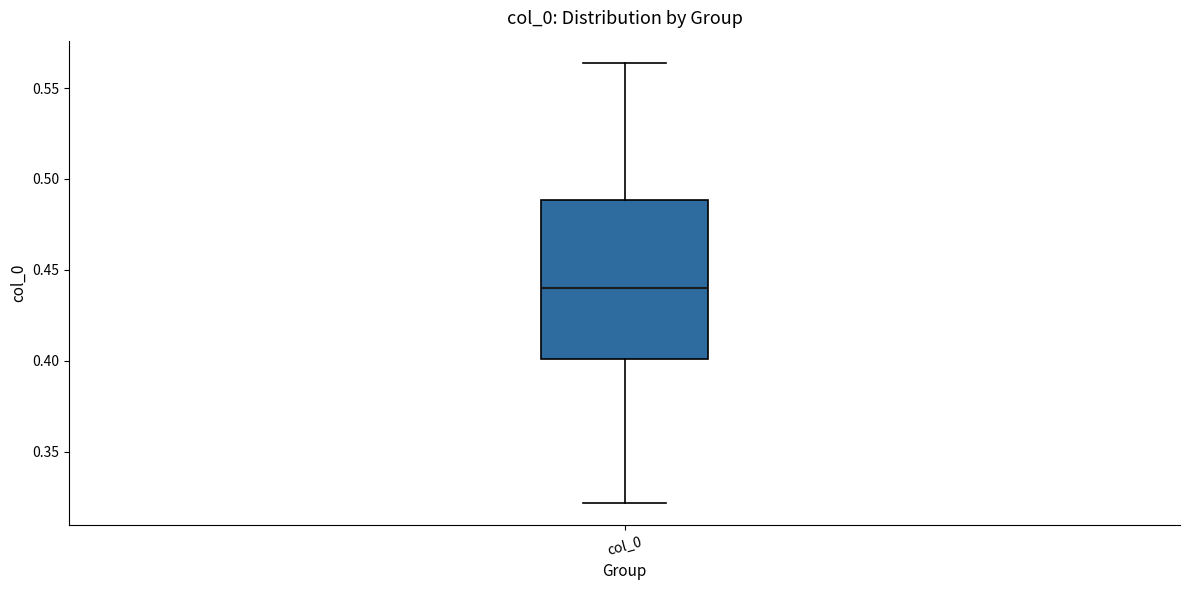

Where is the upper edge of the box for col_0 on the y-axis? The values are not printed on the chart, so give them approximately, as read against the axis.

0.490